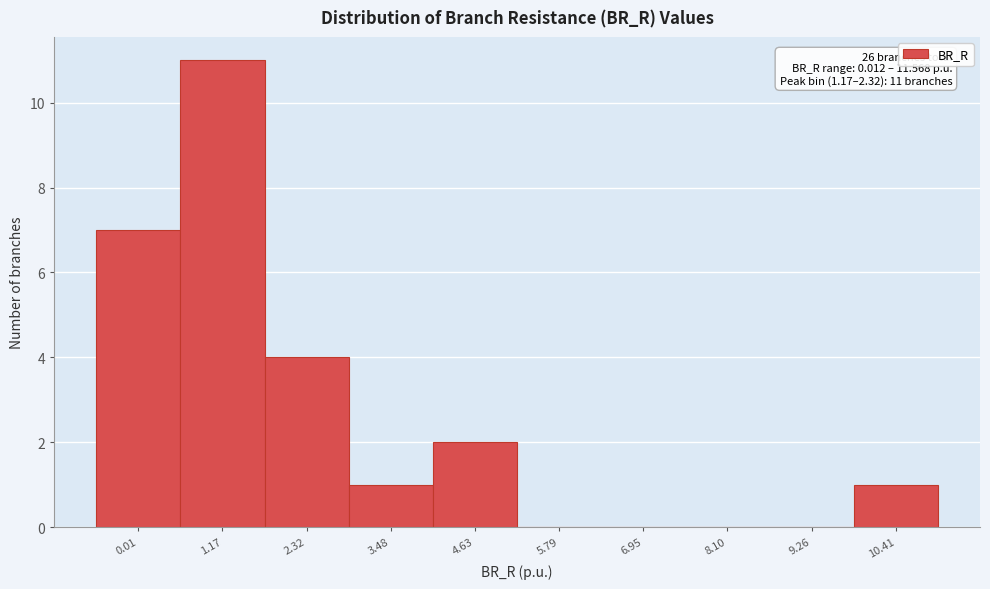

Reading left to right, list all the values displayed in this chart.

0.01=7	1.17=11	2.32=4	3.48=1	4.63=2	5.79=0	6.95=0	8.10=0	9.26=0	10.41=1